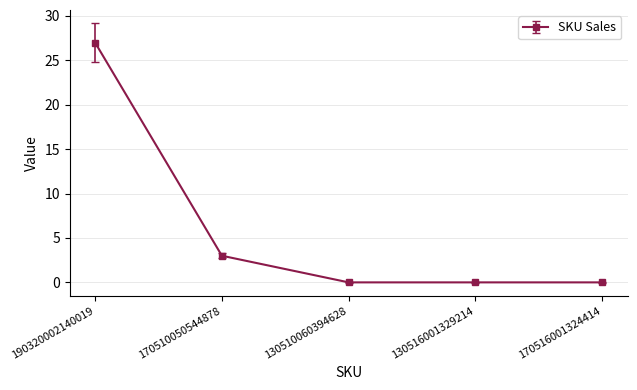

What is the difference between the maximum and minimum values?

27